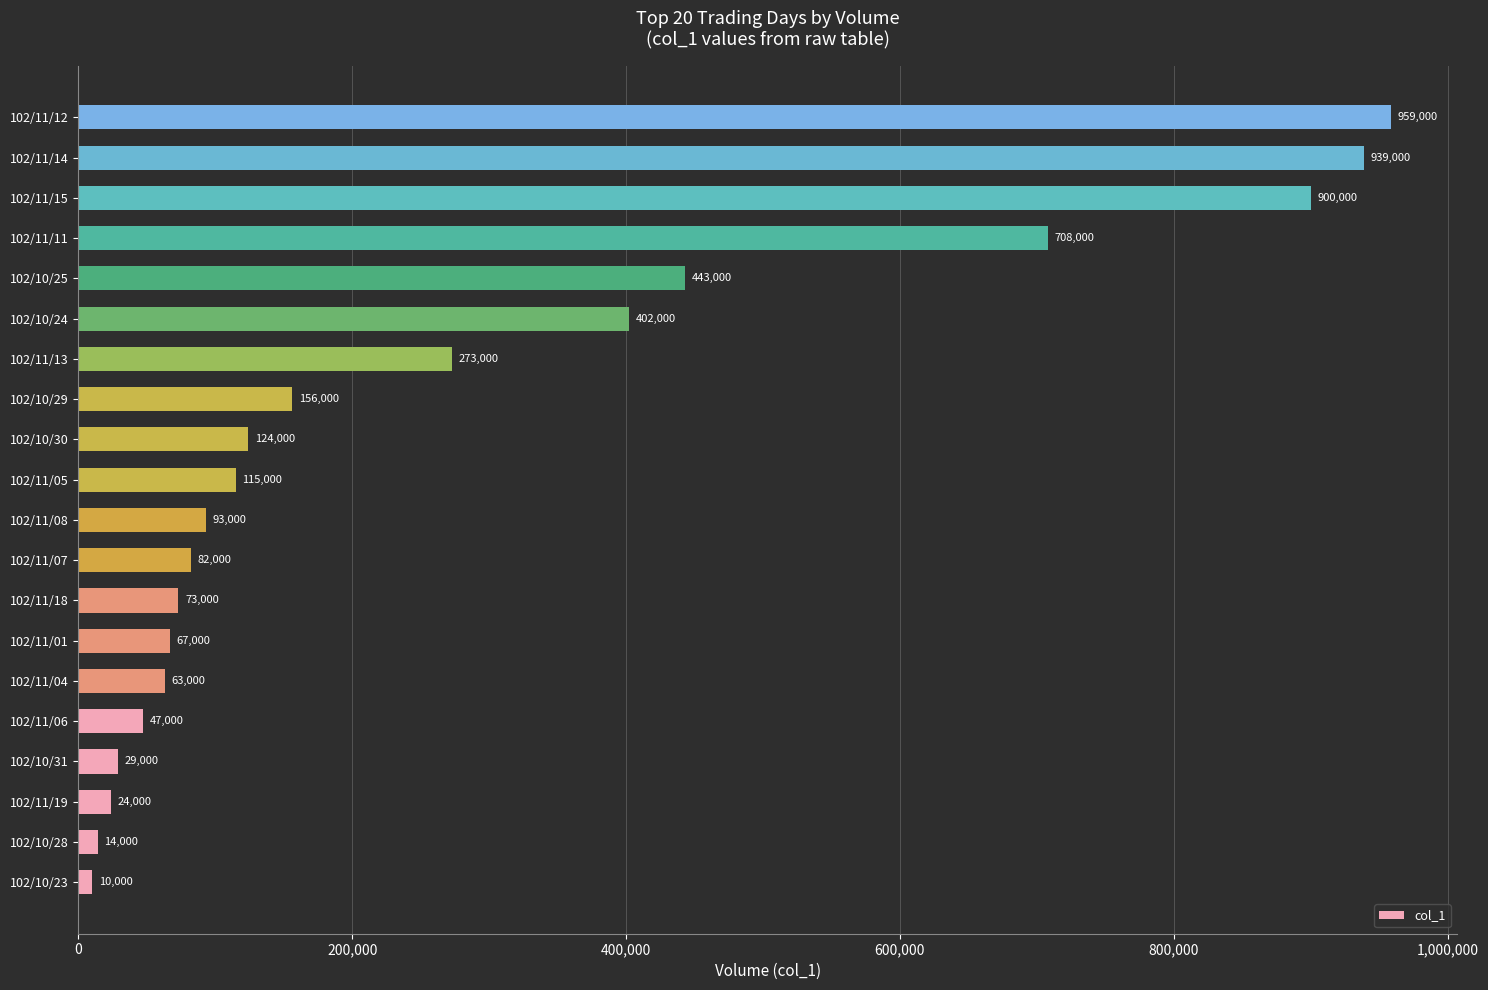

Reading top to bottom, extract all data points from this chart.

102/11/12=959000	102/11/14=939000	102/11/15=900000	102/11/11=708000	102/10/25=443000	102/10/24=402000	102/11/13=273000	102/10/29=156000	102/10/30=124000	102/11/05=115000	102/11/08=93000	102/11/07=82000	102/11/18=73000	102/11/01=67000	102/11/04=63000	102/11/06=47000	102/10/31=29000	102/11/19=24000	102/10/28=14000	102/10/23=10000